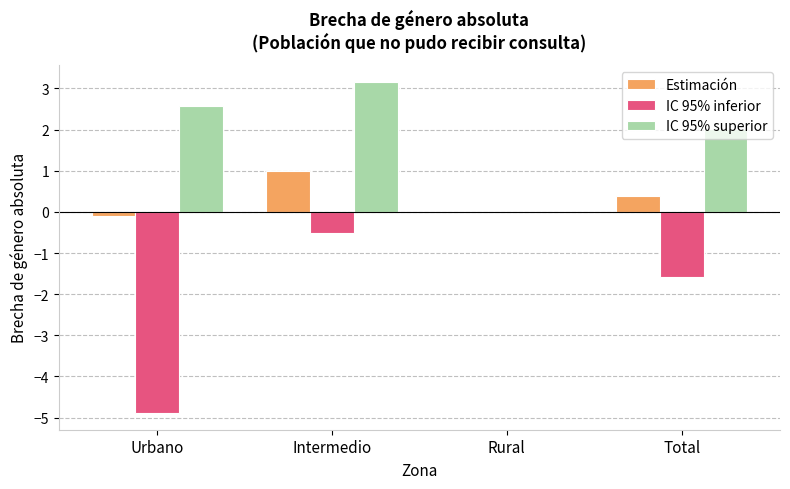

At which label is Estimación closest to 0?

Rural